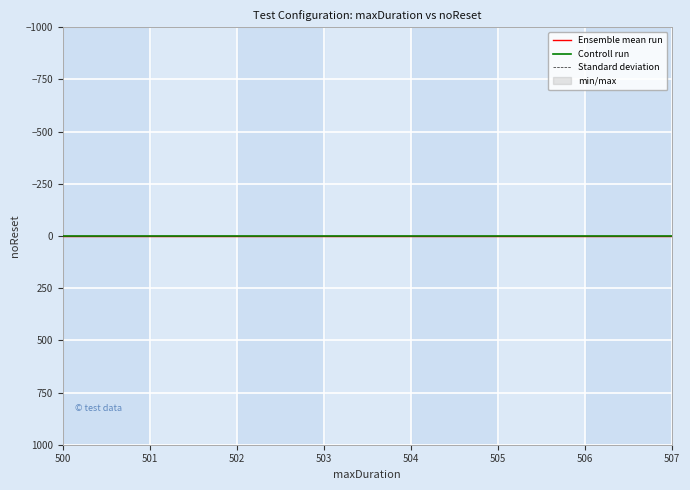

Is the value of Standard deviation at 502 greater than the value of Ensemble mean run at 504?

Yes